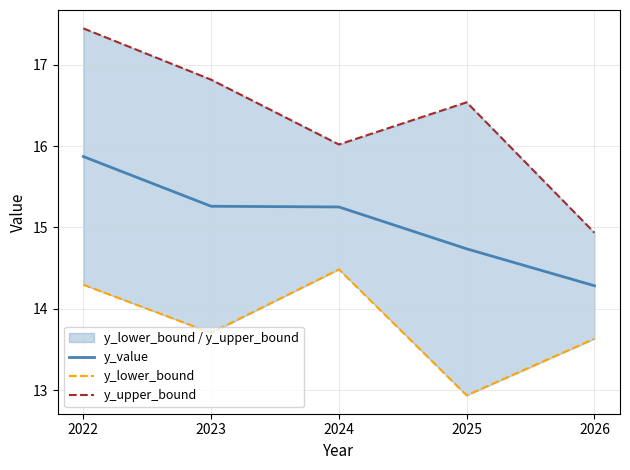

What is the difference between the maximum and minimum values in the y_lower_bound series?

1.5